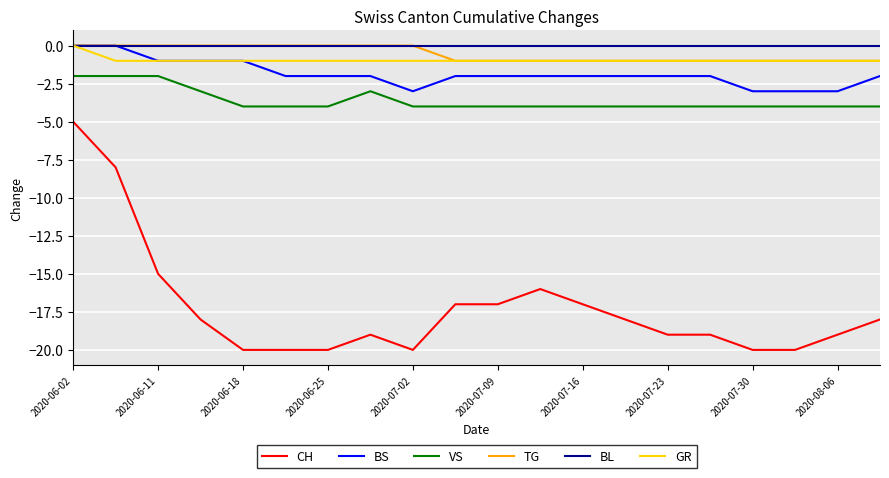

True or false: BL and VS intersect in this chart.

False